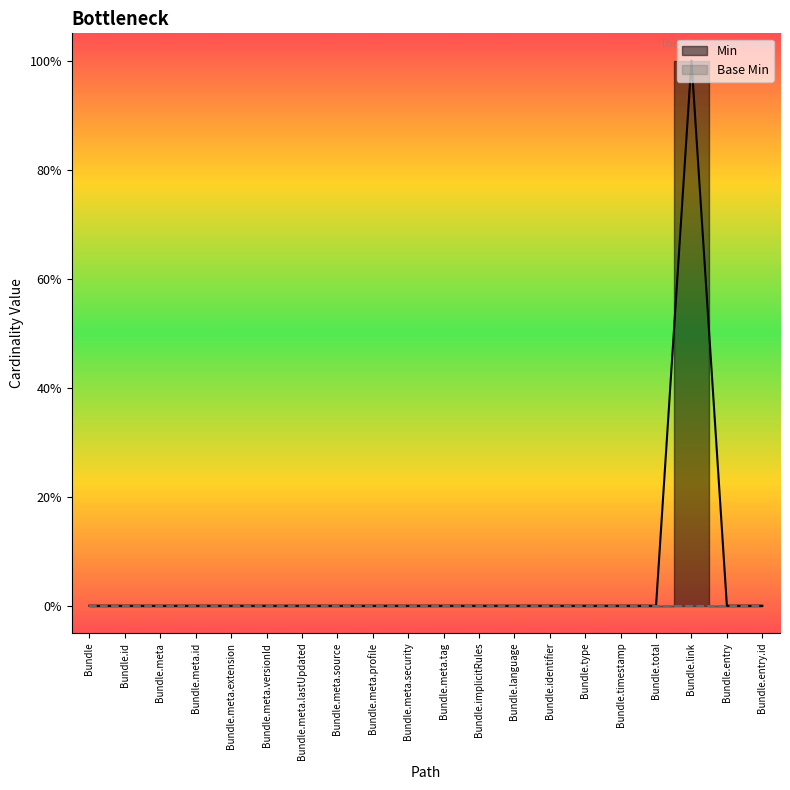

Rank the categories by value from lowest to highest.

Bundle, Bundle.id, Bundle.meta, Bundle.meta.id, Bundle.meta.extension, Bundle.meta.versionId, Bundle.meta.lastUpdated, Bundle.meta.source, Bundle.meta.profile, Bundle.meta.security, Bundle.meta.tag, Bundle.implicitRules, Bundle.language, Bundle.identifier, Bundle.type, Bundle.timestamp, Bundle.total, Bundle.entry, Bundle.entry.id, Bundle.link